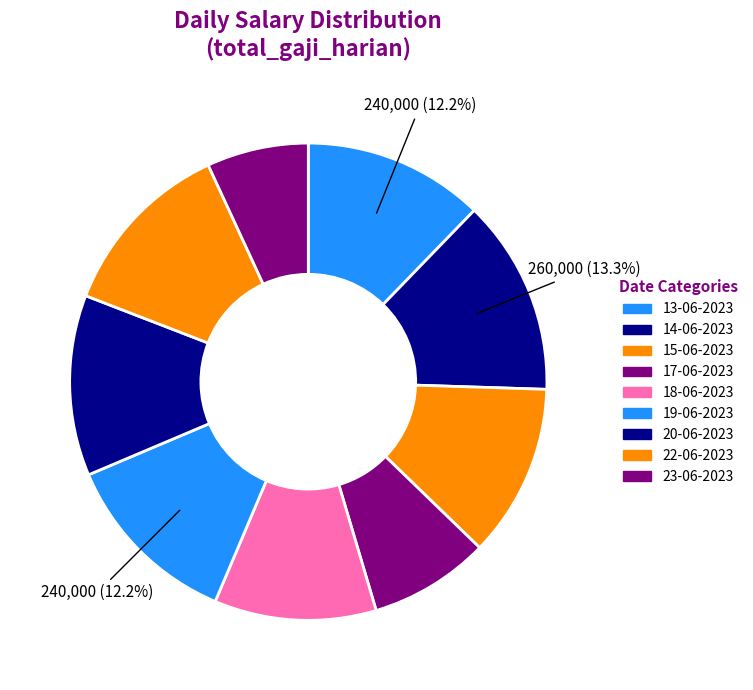

To the nearest percent, what is the difference between the largest and smallest slice percentages?

6%